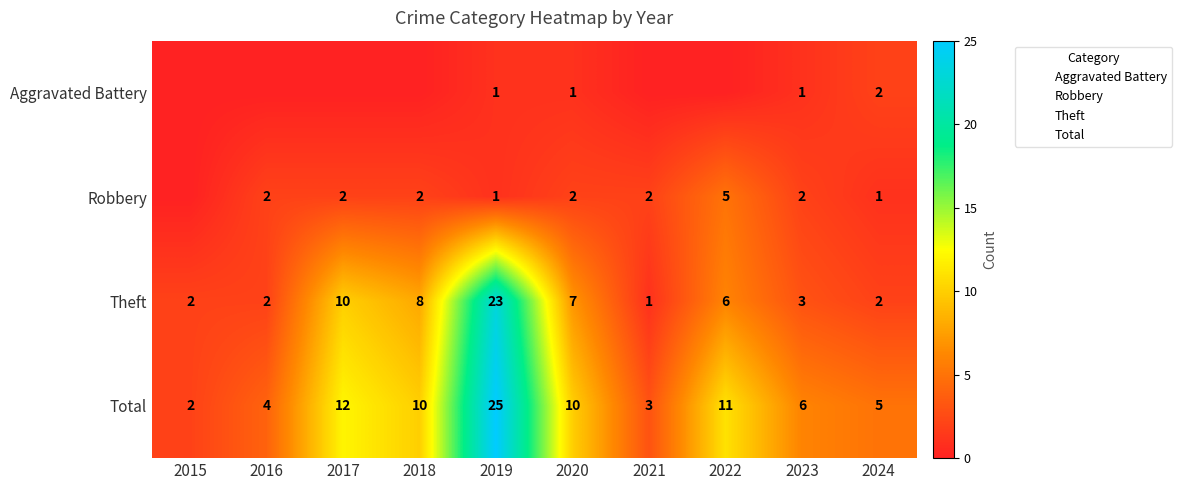

At which label is Total closest to 13?

2017